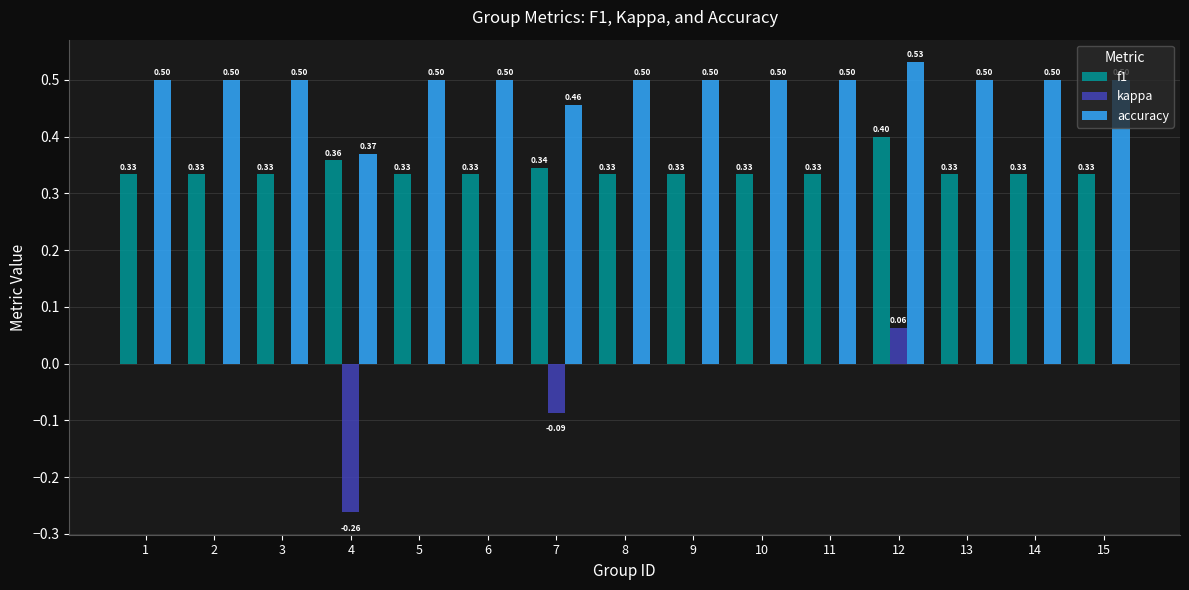

Is the value of kappa at 13 greater than the value of f1 at 2?

No